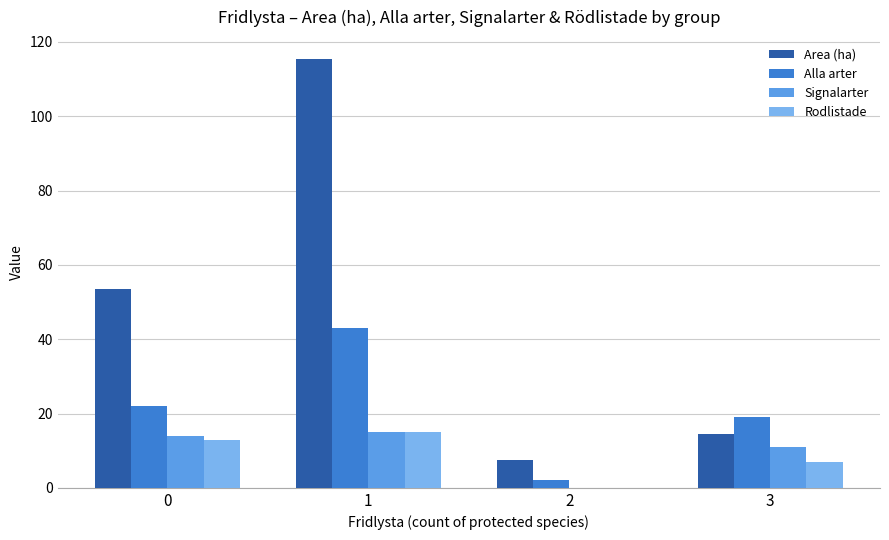

How many groups of bars are there?

4